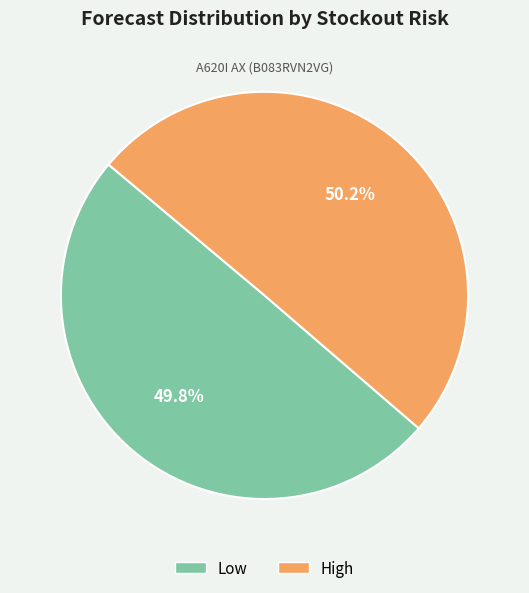

Combined, do High and Low account for over 50%?

Yes